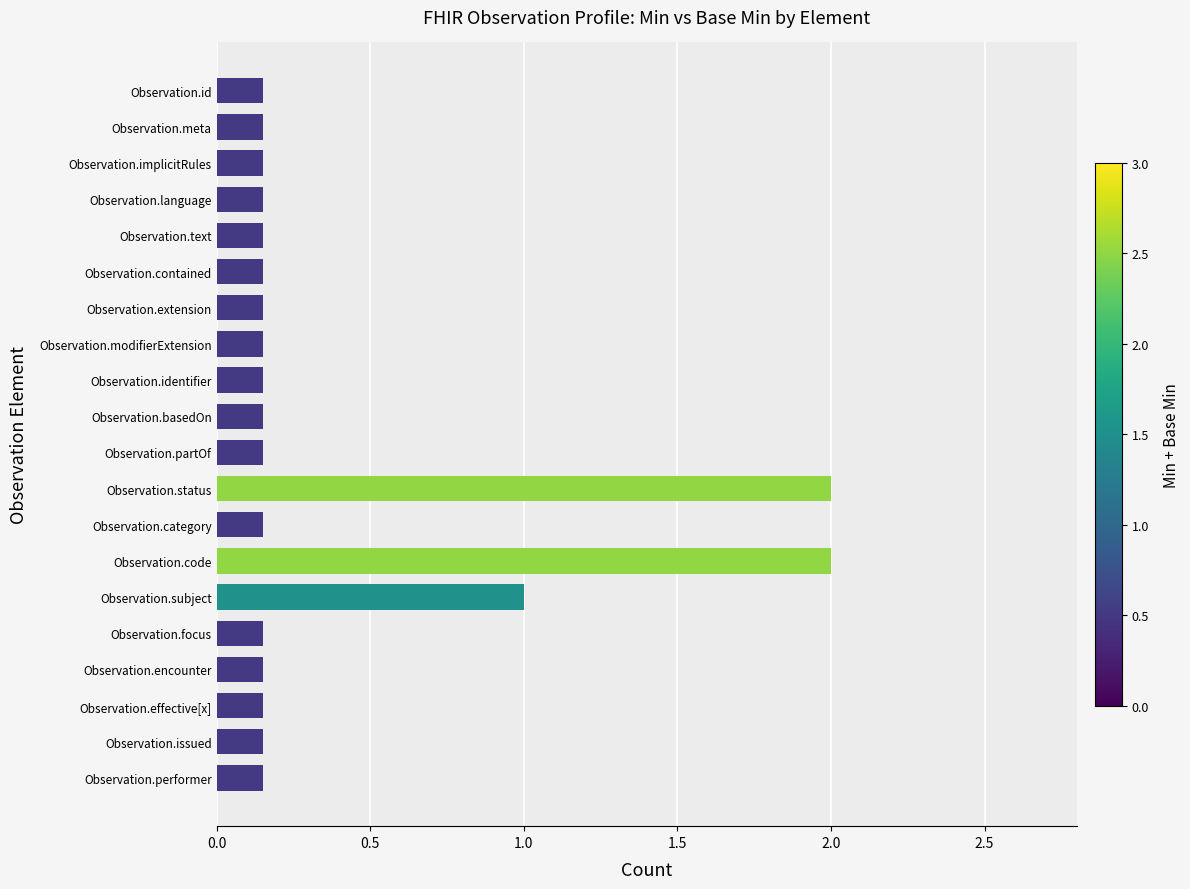

What is the average value?

0.4